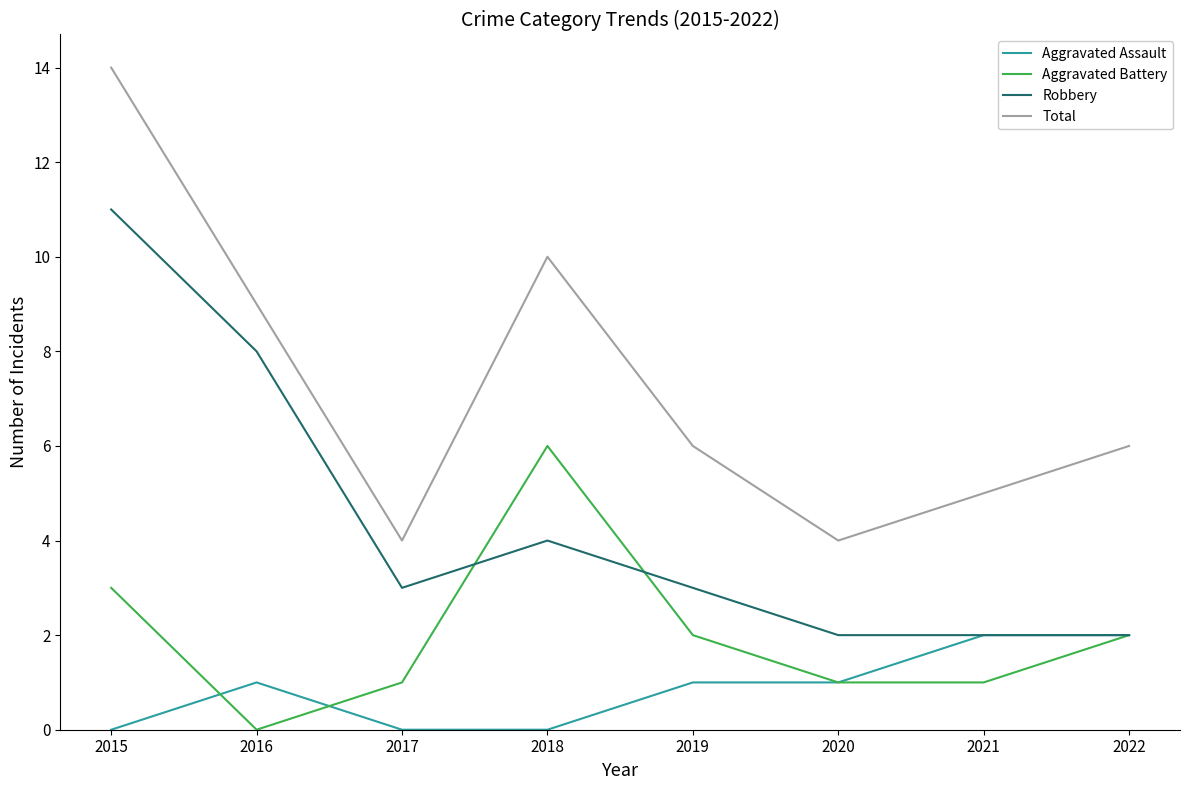

Is this an area chart (filled region under the line)?

No